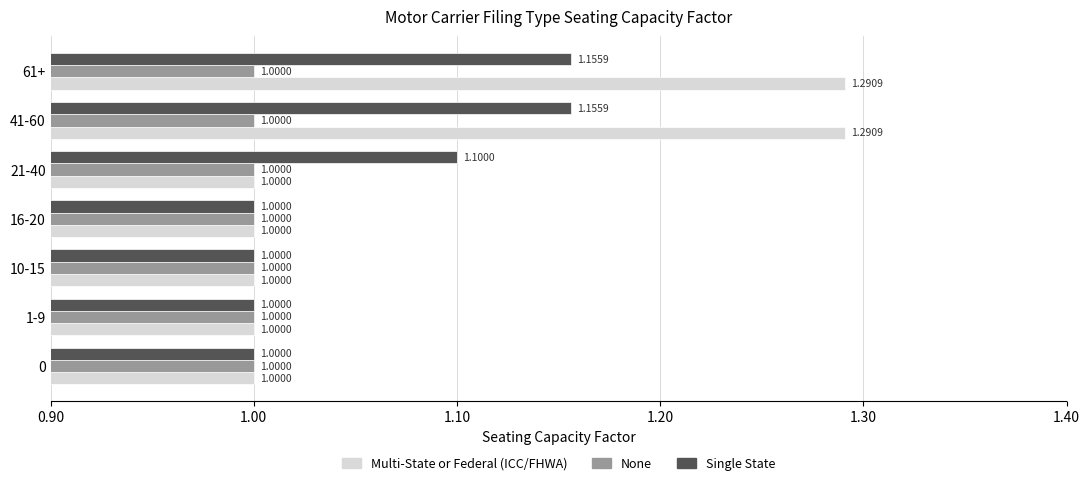

How many series are shown in this chart?

3